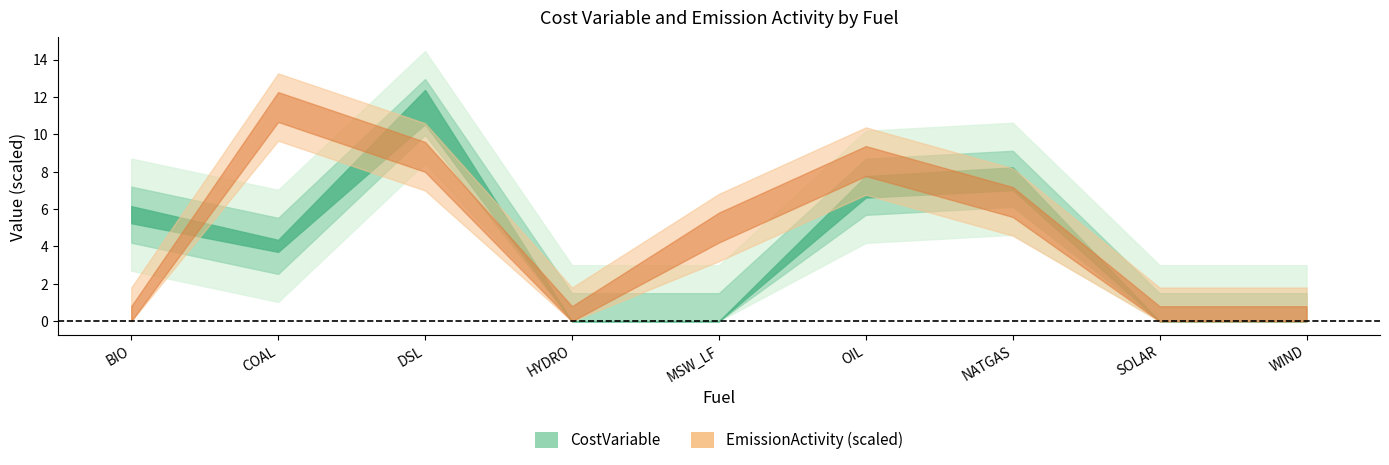

Between SOLAR and DSL, which is larger?

DSL